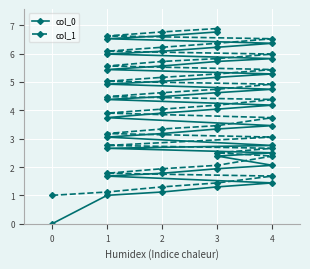

Does the chart display data point markers on the line(s)?

Yes